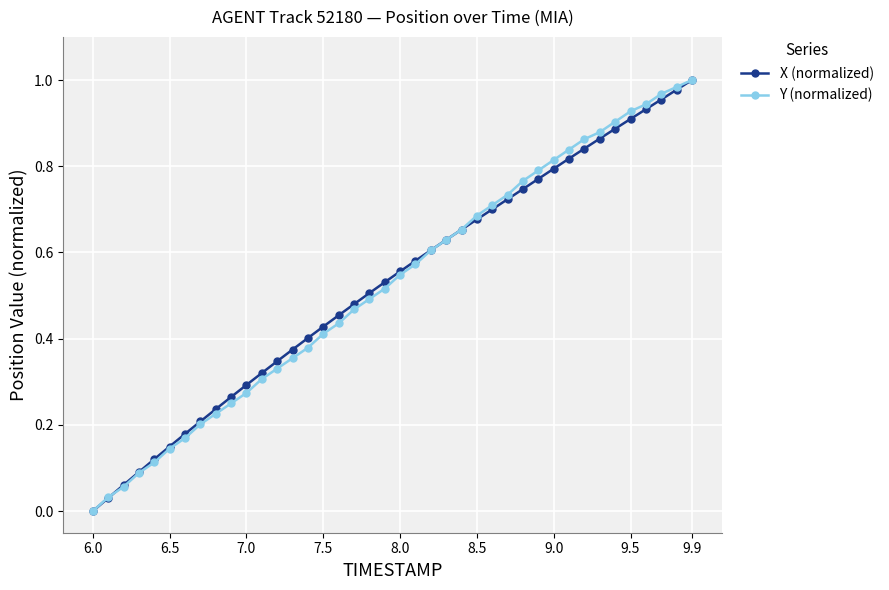

True or false: X (normalized) has a value of -0.5 at 6.0.

False